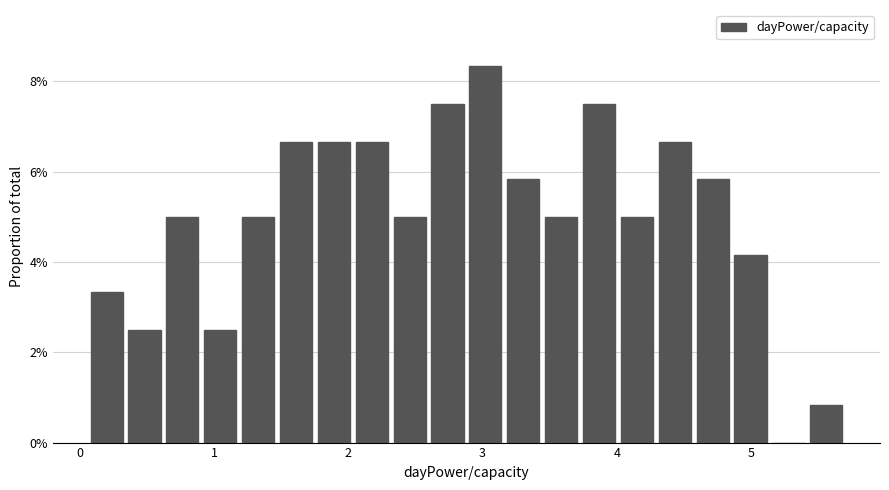

Around what value on the x-axis is the tallest bar? Give the approximate position of its centre, as read against the axis.

3.0